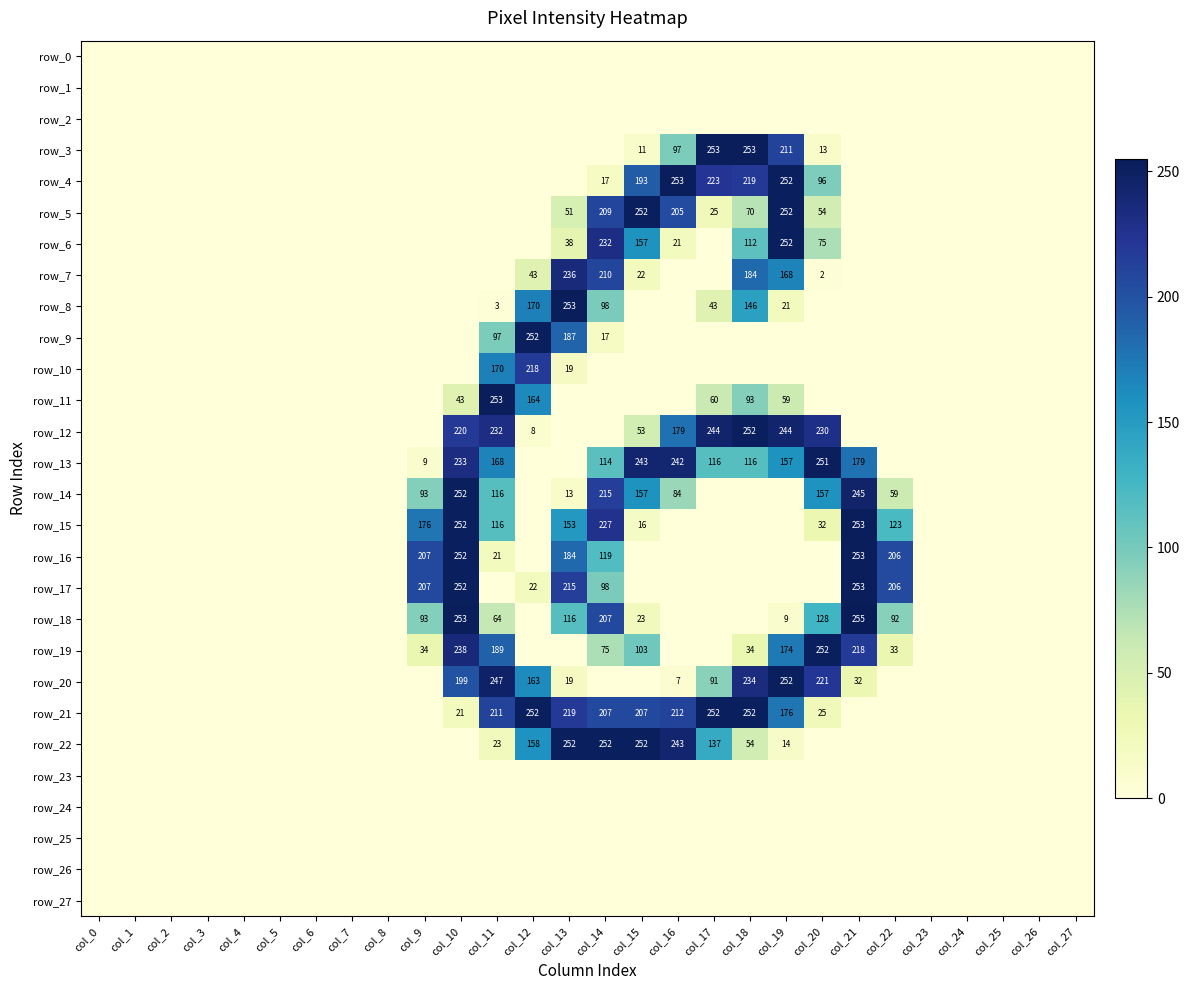

Which series changed the most between col_2 and col_11?

row_11